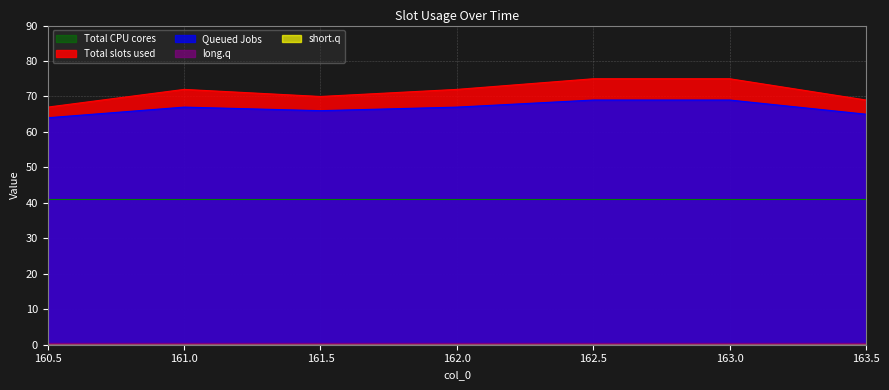

What is the greatest value displayed?

75.0